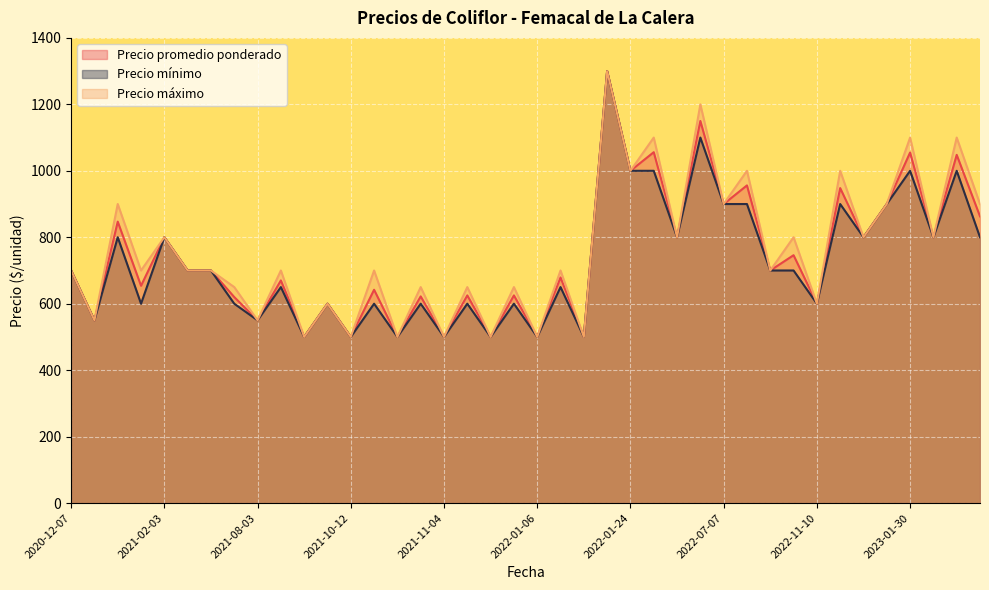

What are all the series names shown in the legend?

Precio promedio ponderado, Precio mínimo, Precio máximo